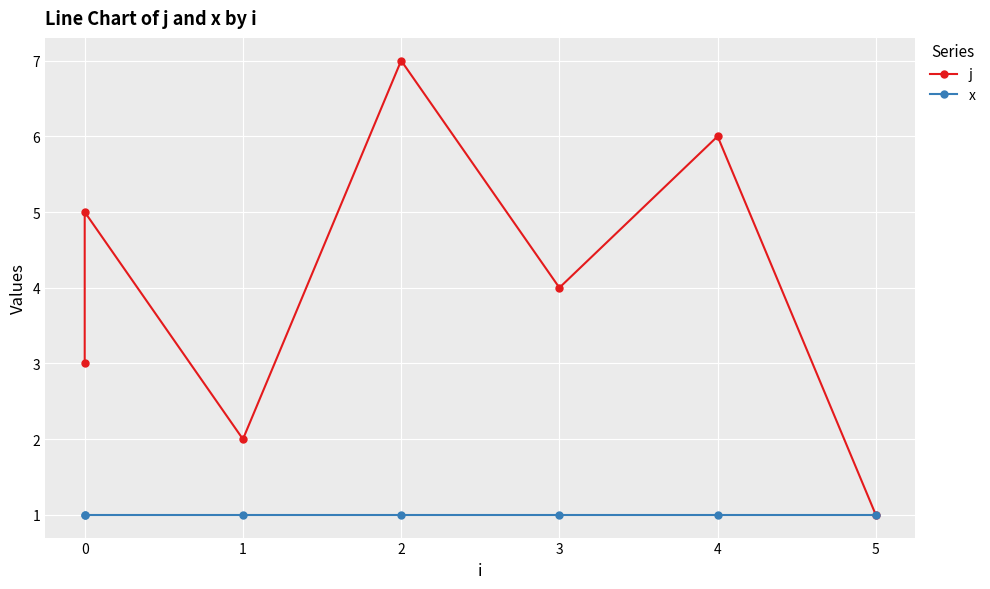

Which series has the largest range (max minus min)?

j